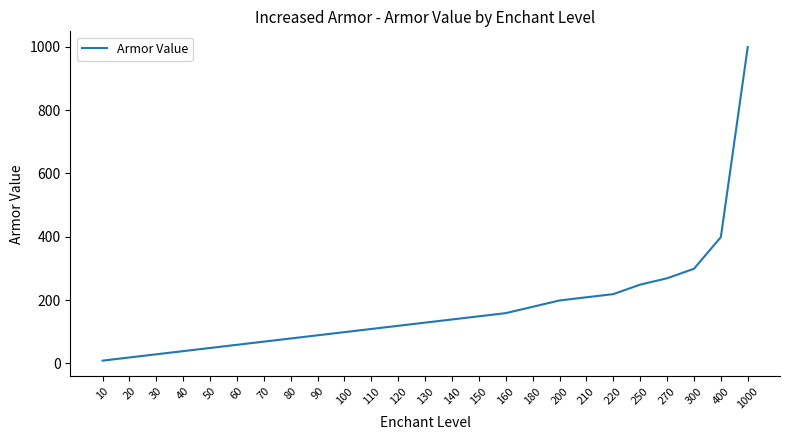

What is the change in value from 210 to 400?

+190